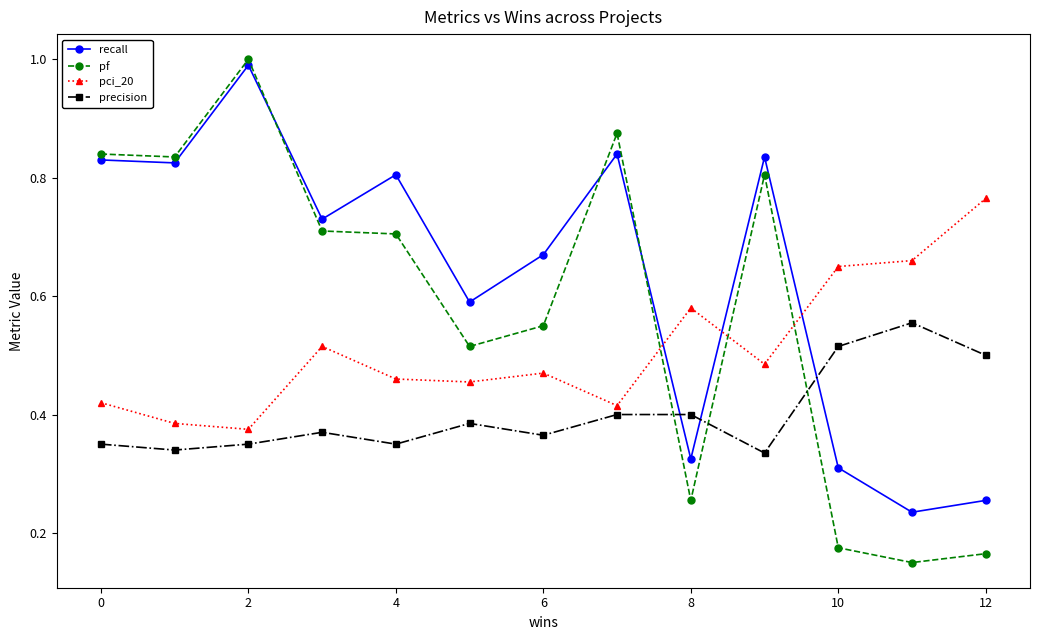

How many categories are shown in the chart?

13